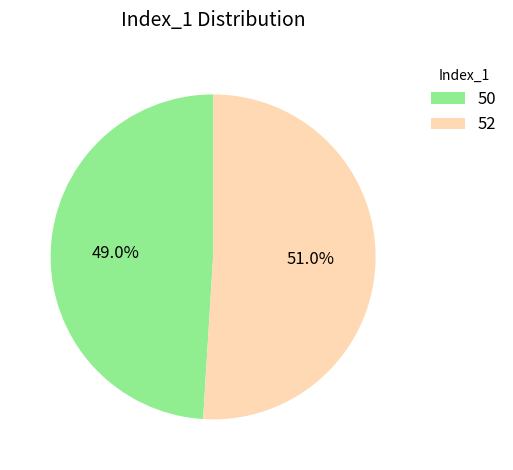

What is the ratio of the value at 50 to the value at 52?

1.0